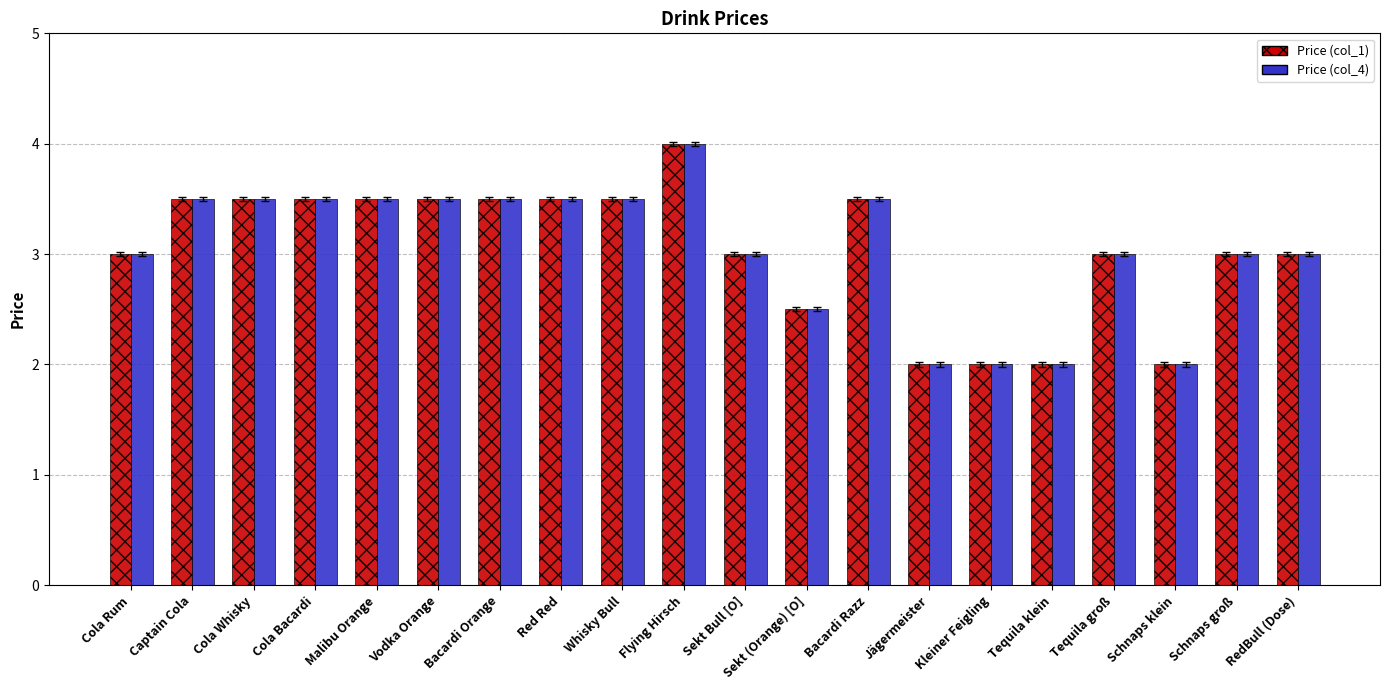

What value does the Price (col_4) series have at Whisky Bull?

3.5